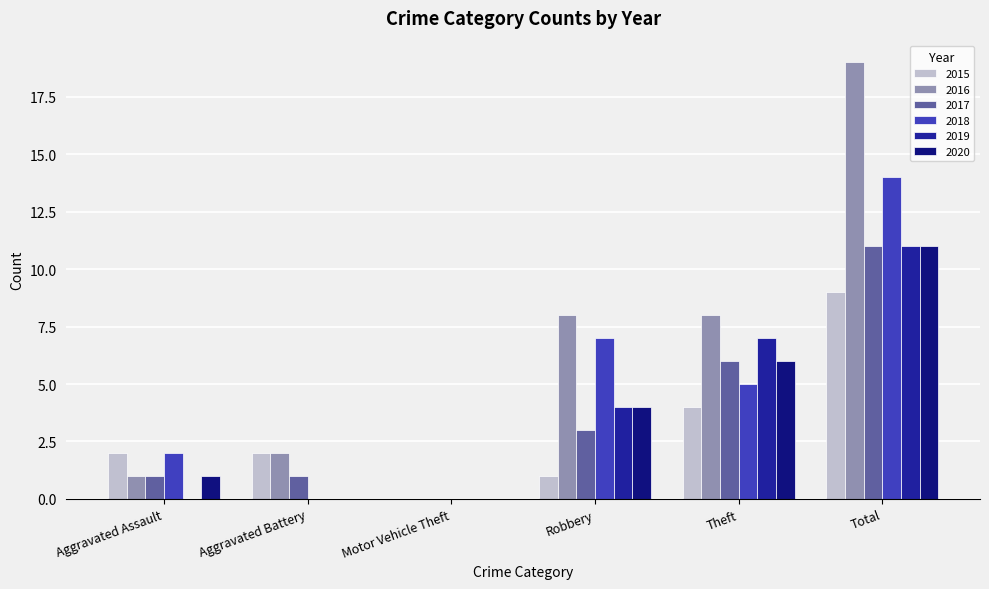

Which has a higher value, Aggravated Assault or Aggravated Battery?

Aggravated Assault